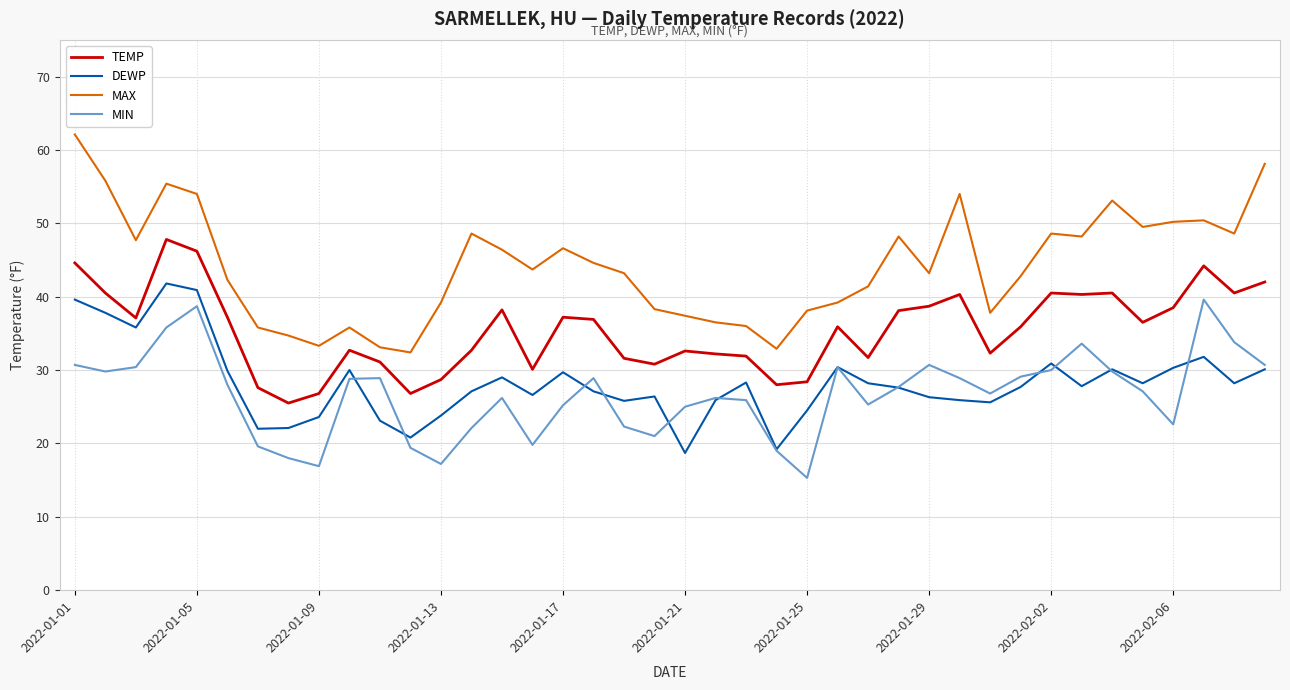

True or false: MAX and MIN intersect in this chart.

False